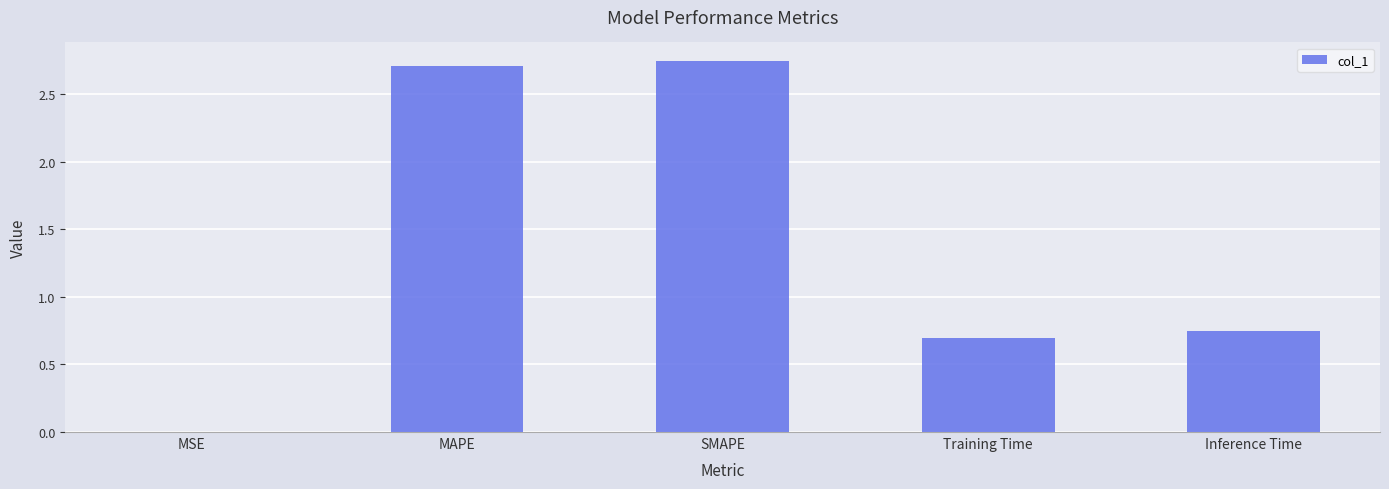

Is it true that the value at Training Time is 1.0?

False